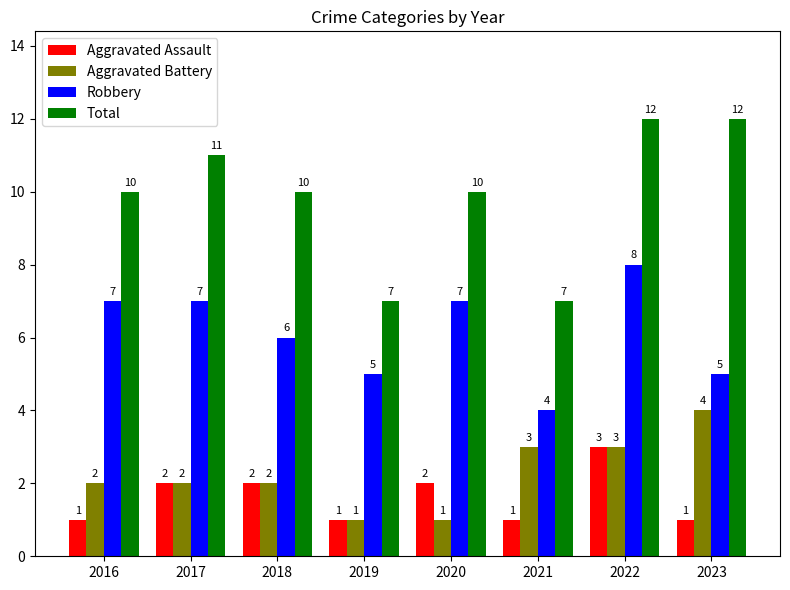

Rank the series at 2023 from highest to lowest value.

Total, Robbery, Aggravated Battery, Aggravated Assault